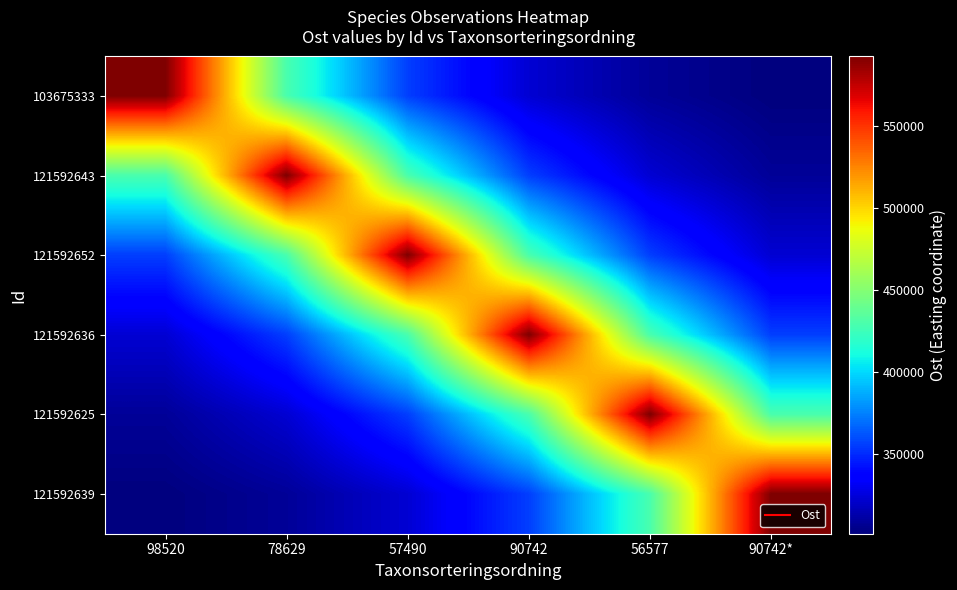

What is the total value across all series at 90742*?

2310332.3